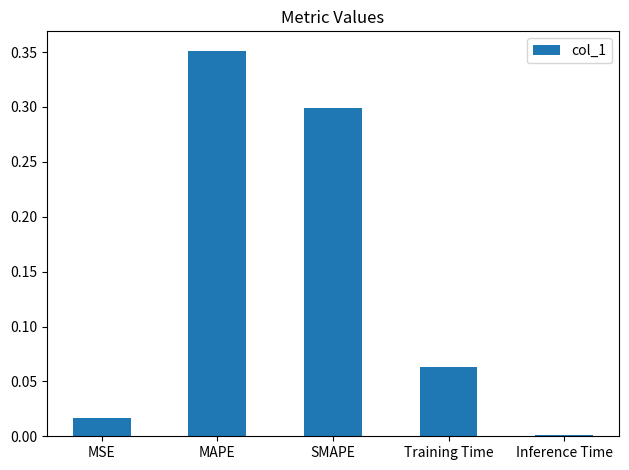

At which category does the chart reach its peak across all series?

MAPE